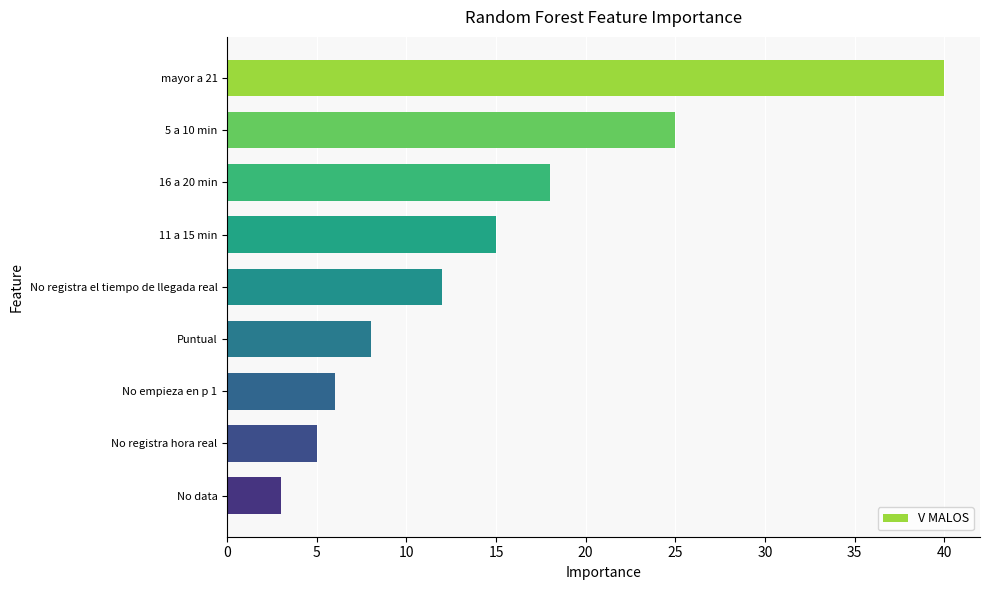

Which label corresponds to the smallest value in the chart?

No data